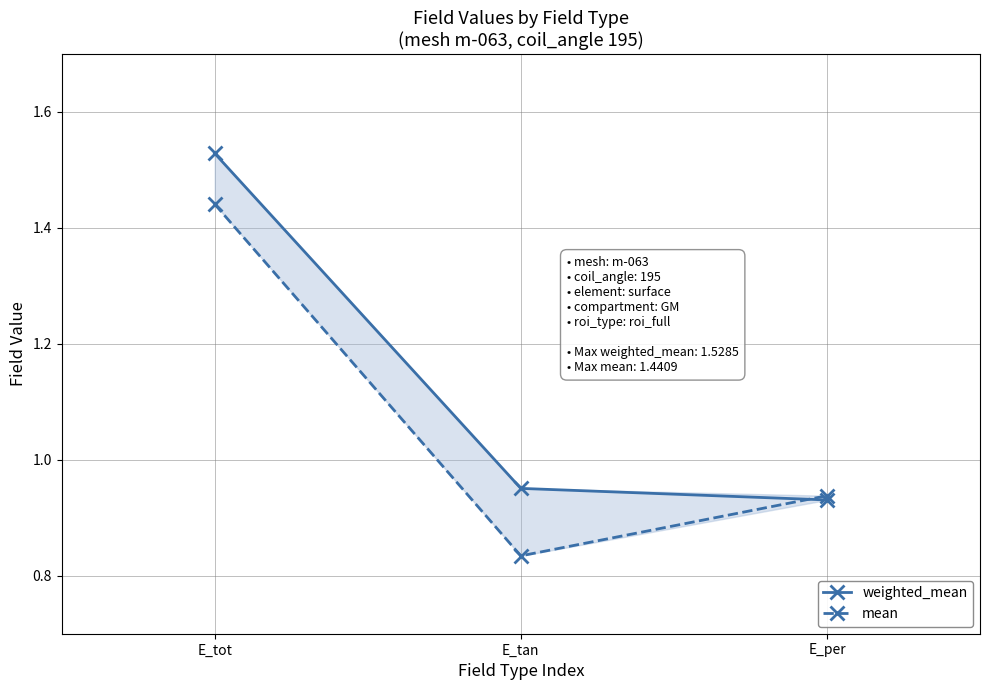

Reading right to left, extract all data points from this chart.

weighted_mean: E_per=0.9	E_tan=1.0	E_tot=1.5
mean: E_per=0.9	E_tan=0.8	E_tot=1.4